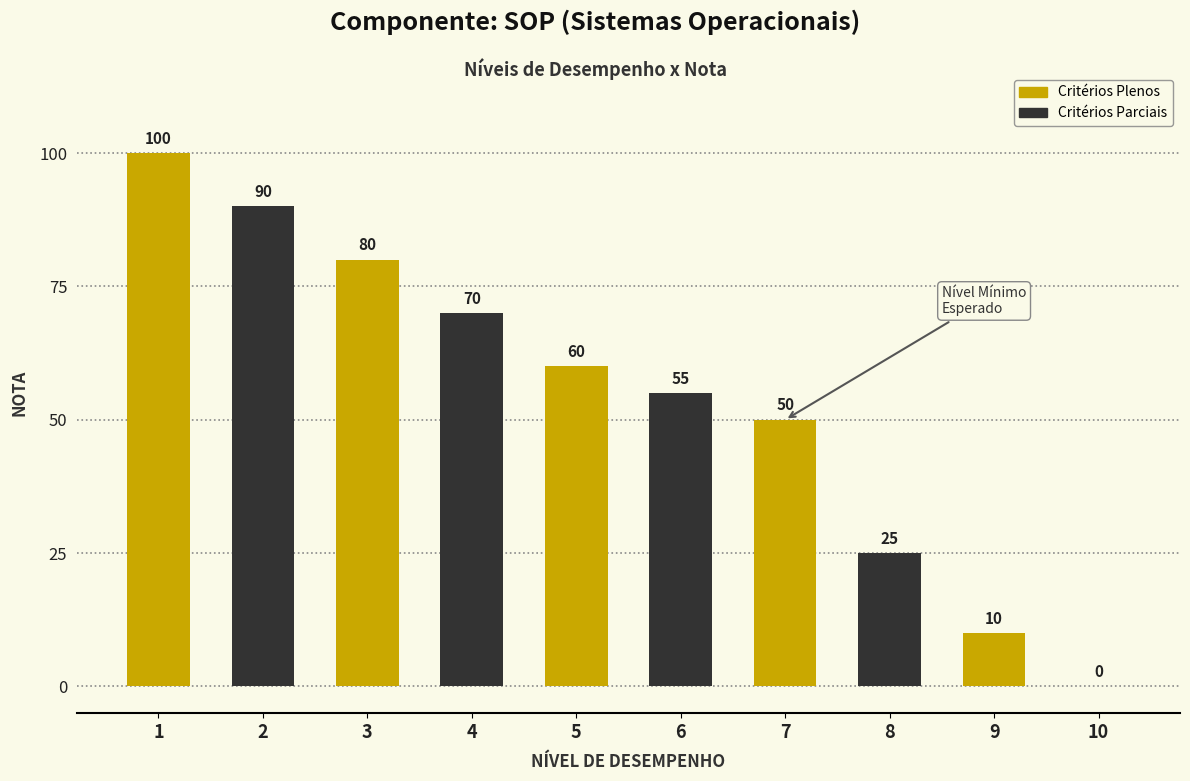

What is the sum of the values at 9 and 1?

110